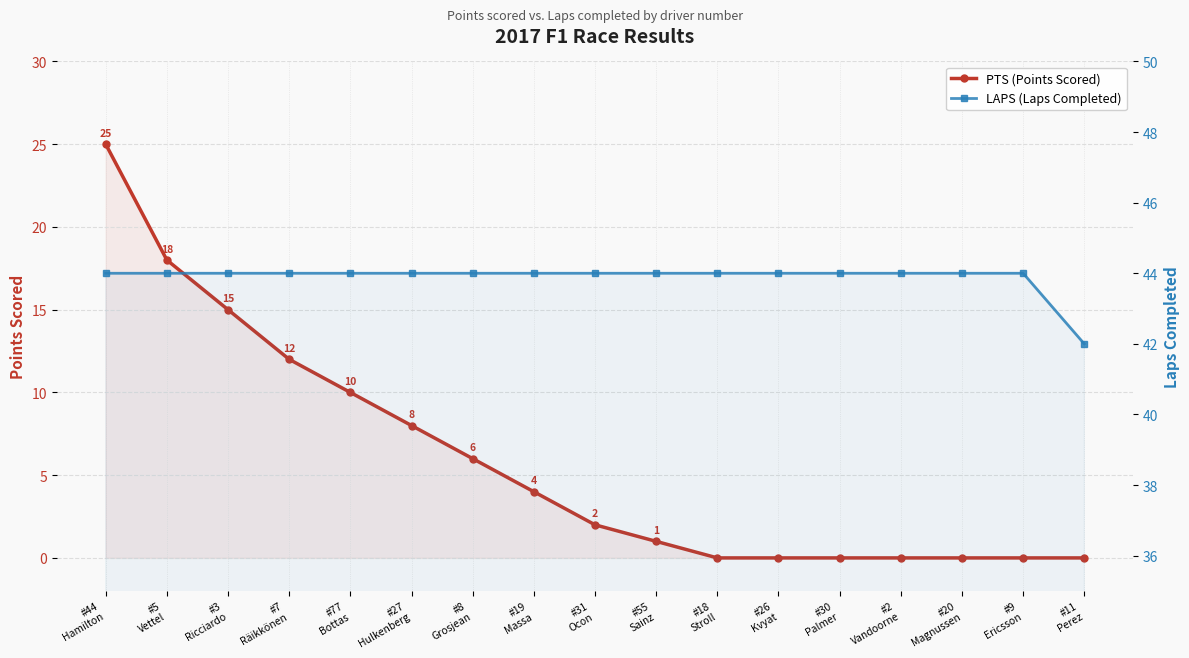

What is the difference between the PTS (Points Scored) values at #31
Ocon and #5
Vettel?

16